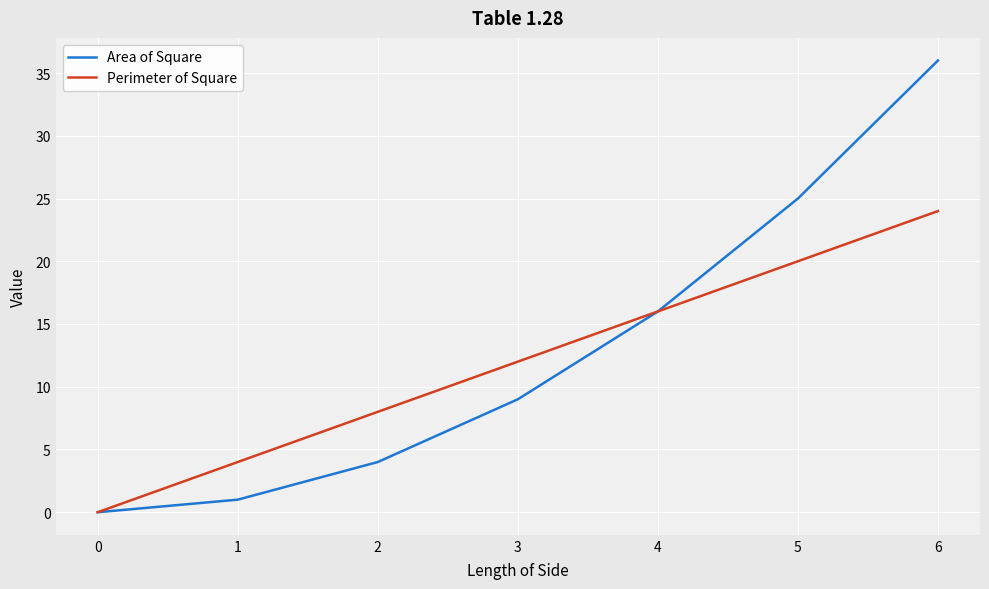

List the series in order of their peak value, highest first.

Area of Square, Perimeter of Square